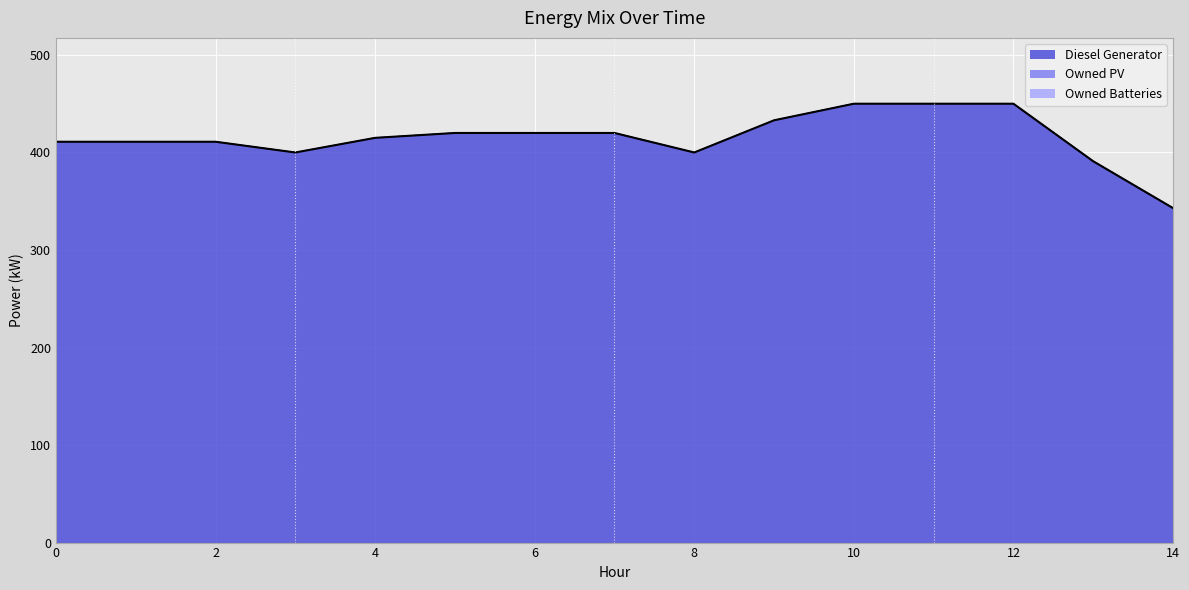

How many lines are shown in the chart?

3